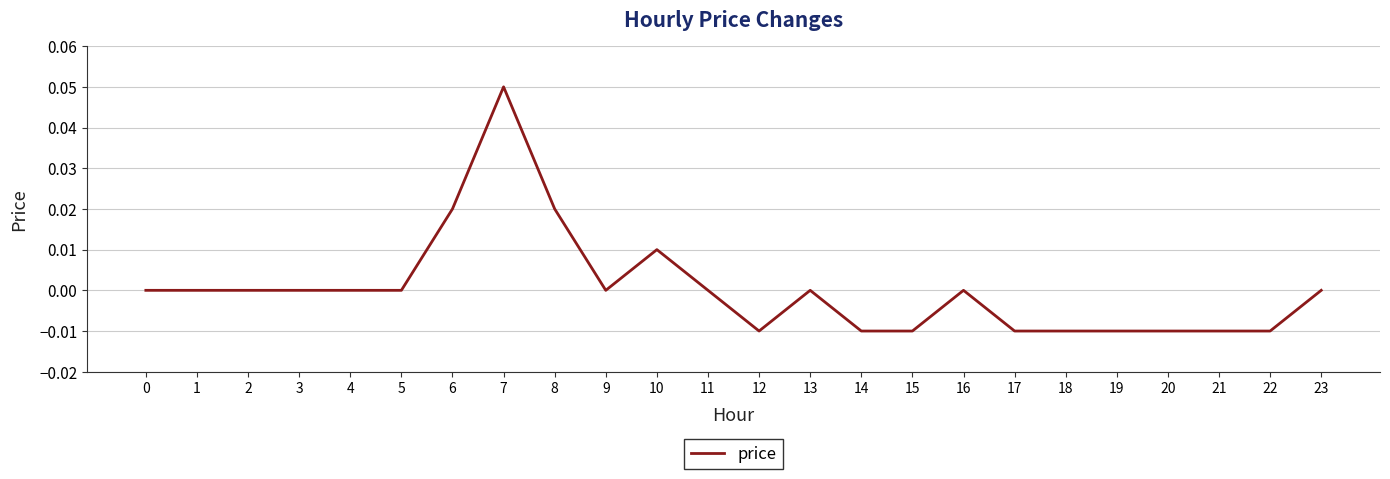

Which has a higher value, 7 or 5?

7